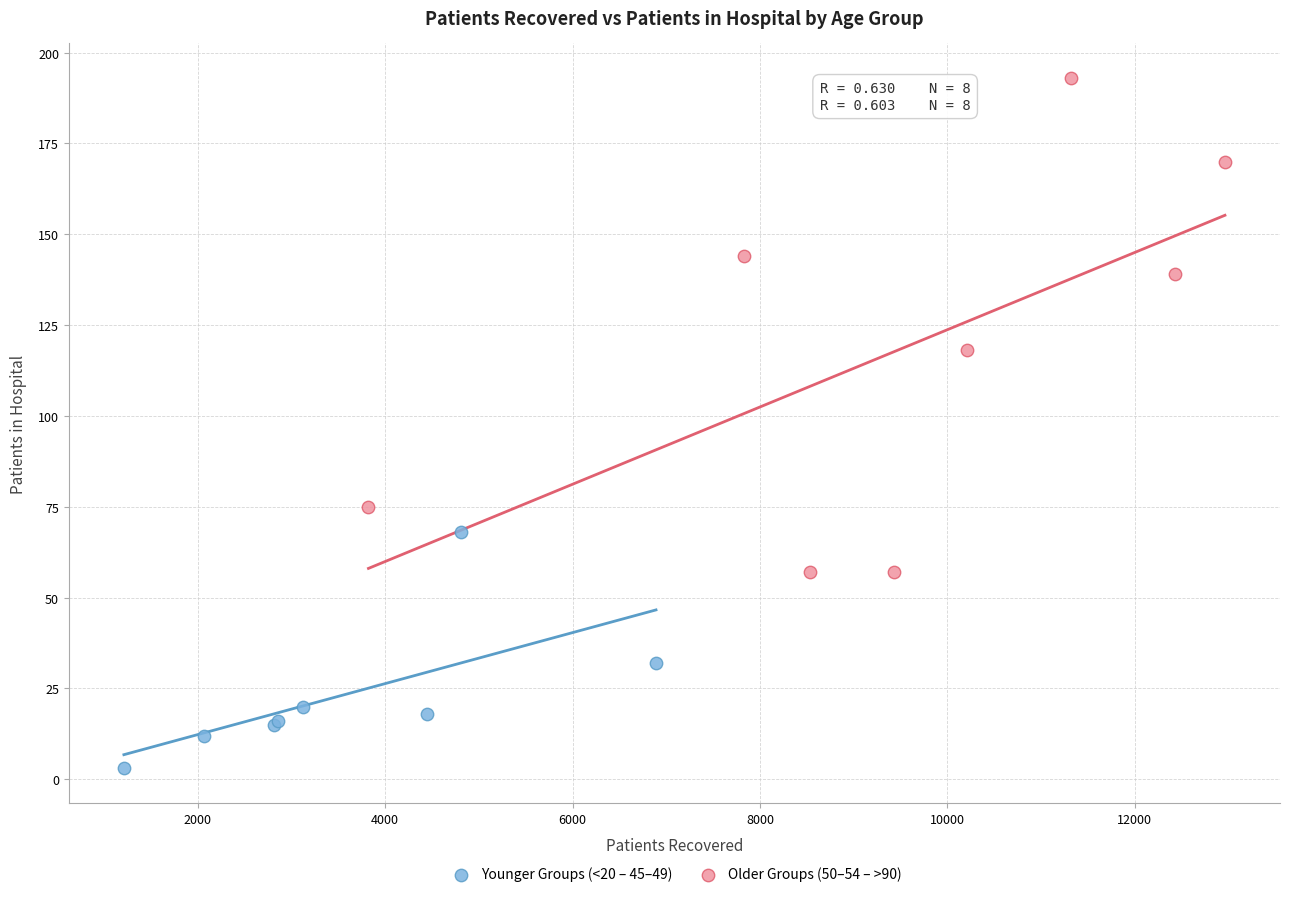

Which series has the widest spread of Y values?

Older Groups (50–54 – >90)